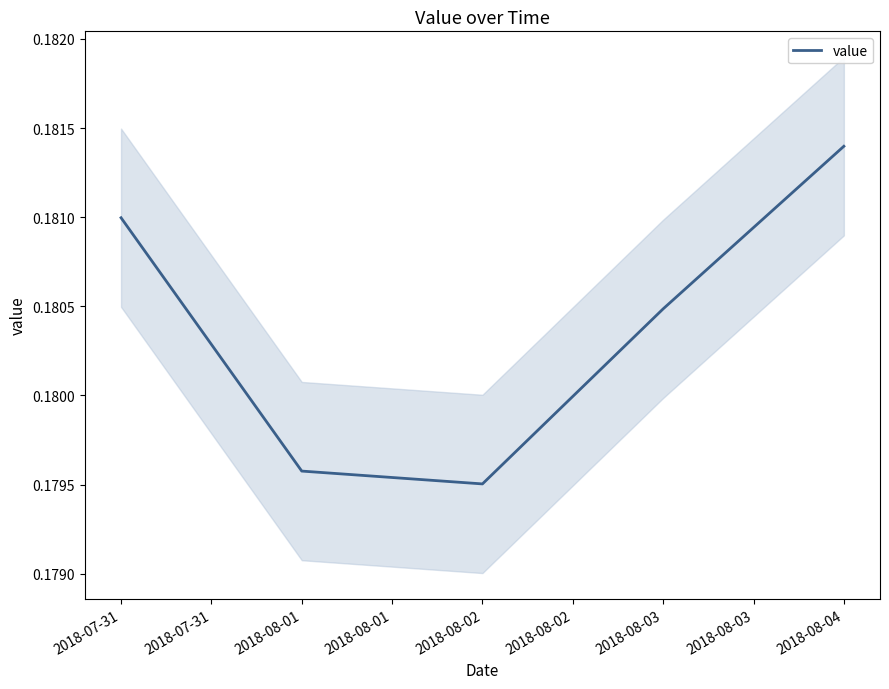

List the labels in order of value value, smallest first.

2018-08-02, 2018-08-01, 2018-08-03, 2018-07-31, 2018-08-04